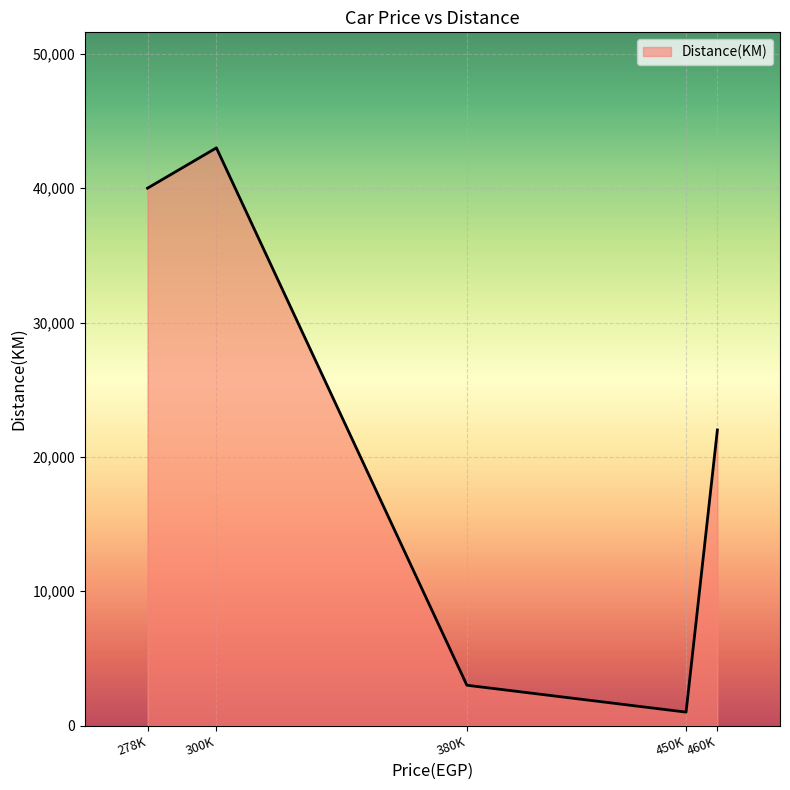

List the labels in order of value, largest first.

300K, 278K, 460K, 380K, 450K